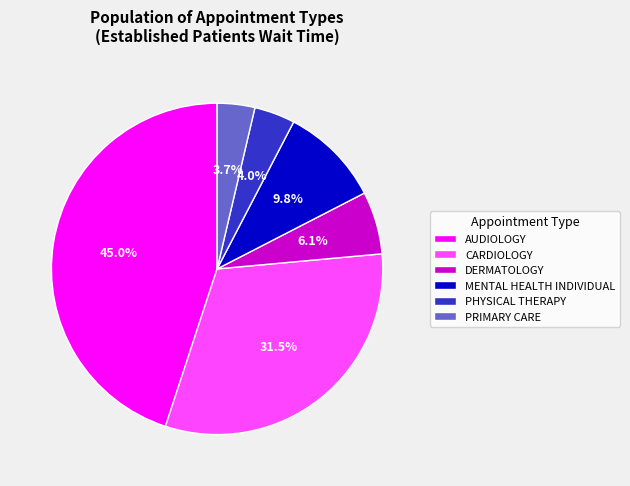

The CARDIOLOGY slice represents 46% of the pie. True or false?

False